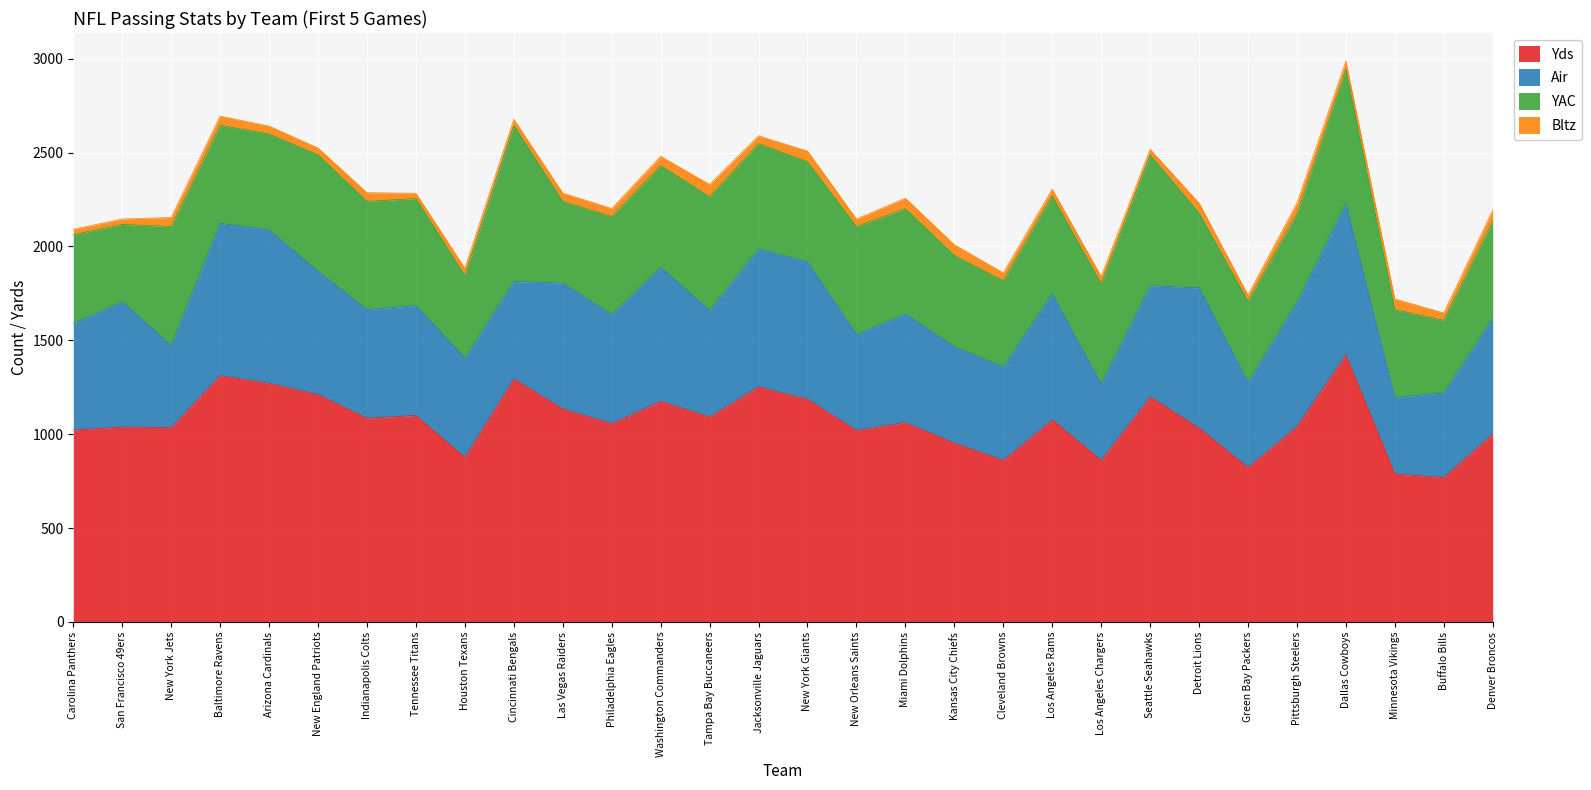

What is the average value of the Yds series?

1068